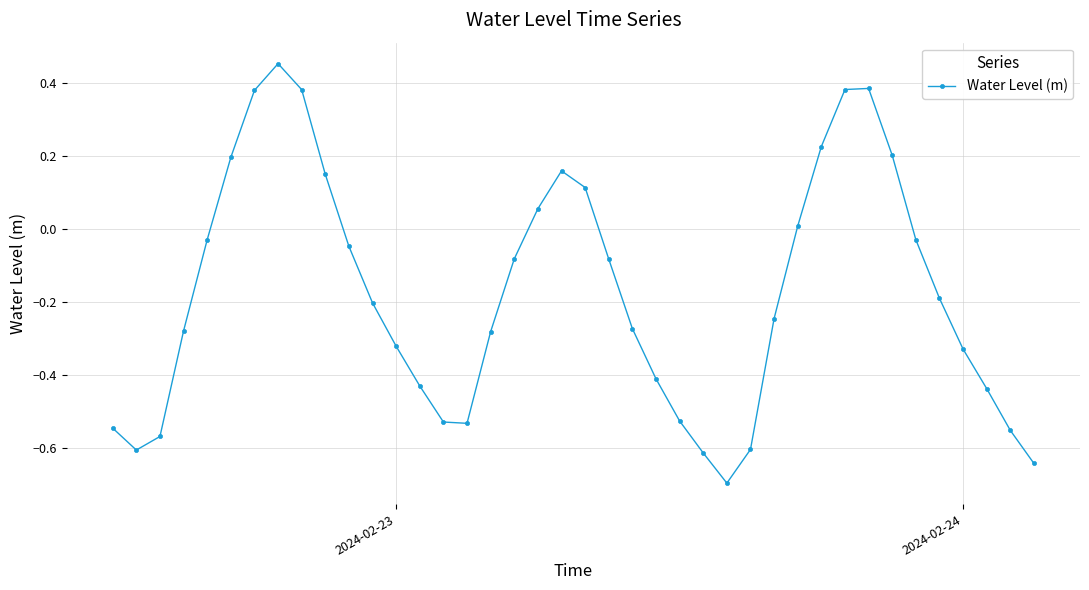

How many lines are shown in the chart?

1